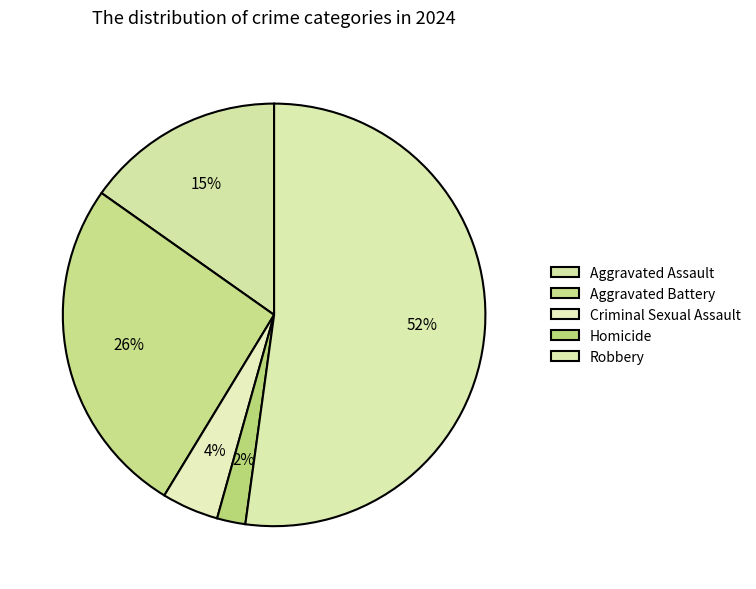

Count the number of slices in the pie.

5